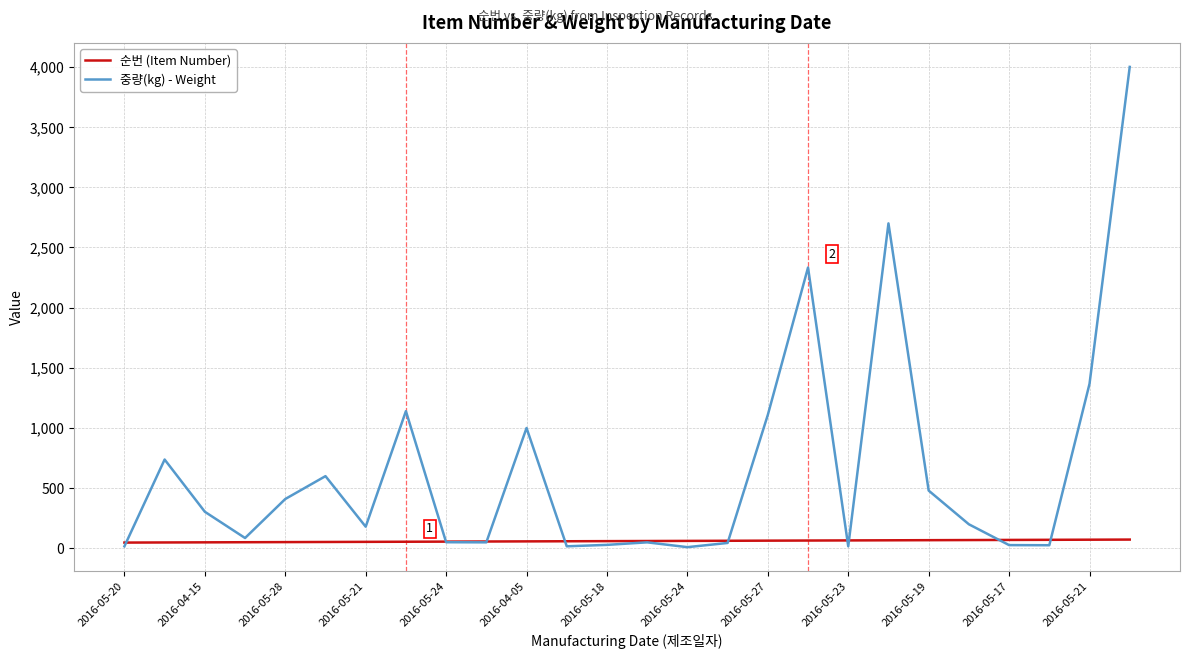

Which series has the widest spread of values?

중량(kg) - Weight